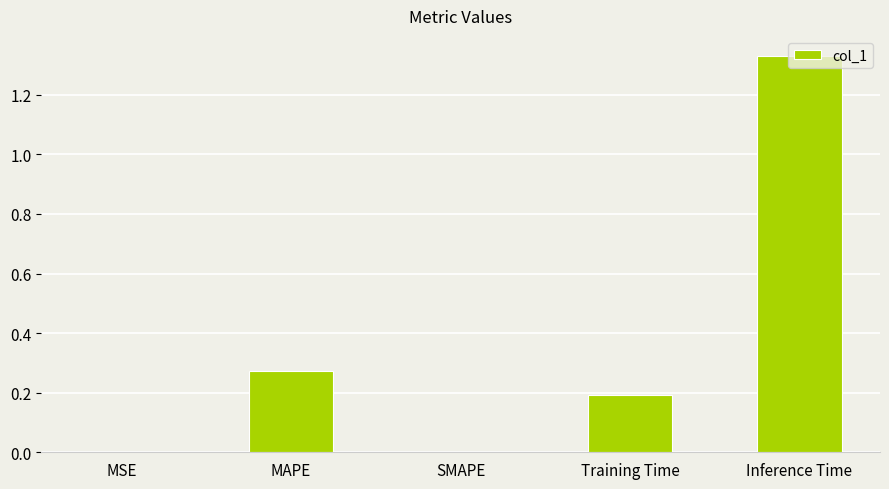

Is it true that the value at Training Time is 0.2?

True